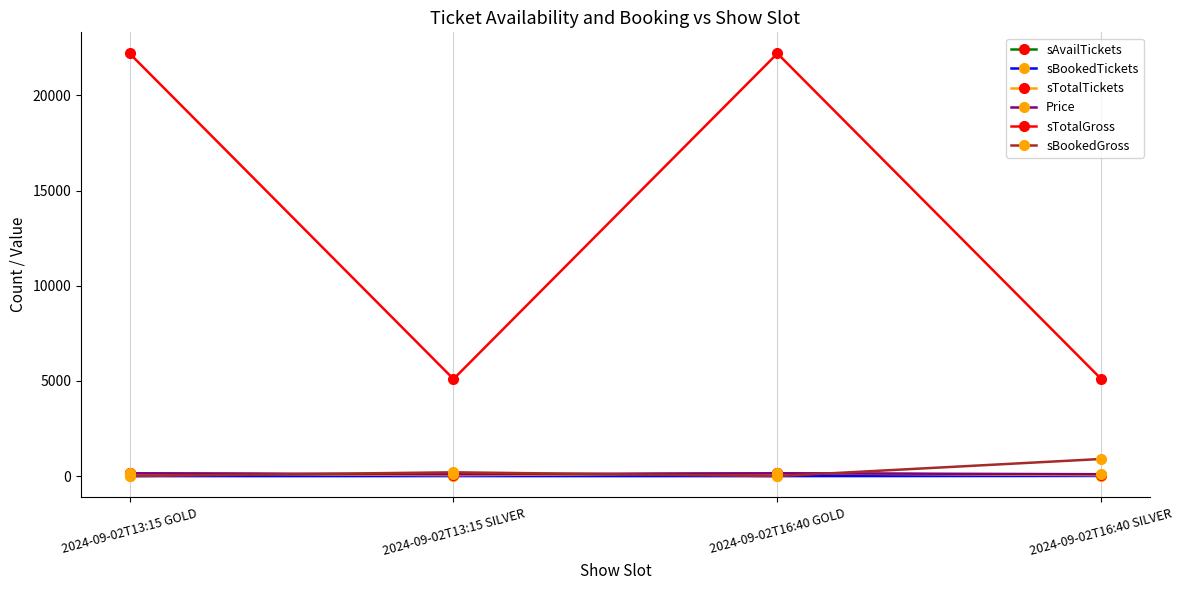

What is the total value across all series at 2024-09-02T13:15 SILVER?

5502